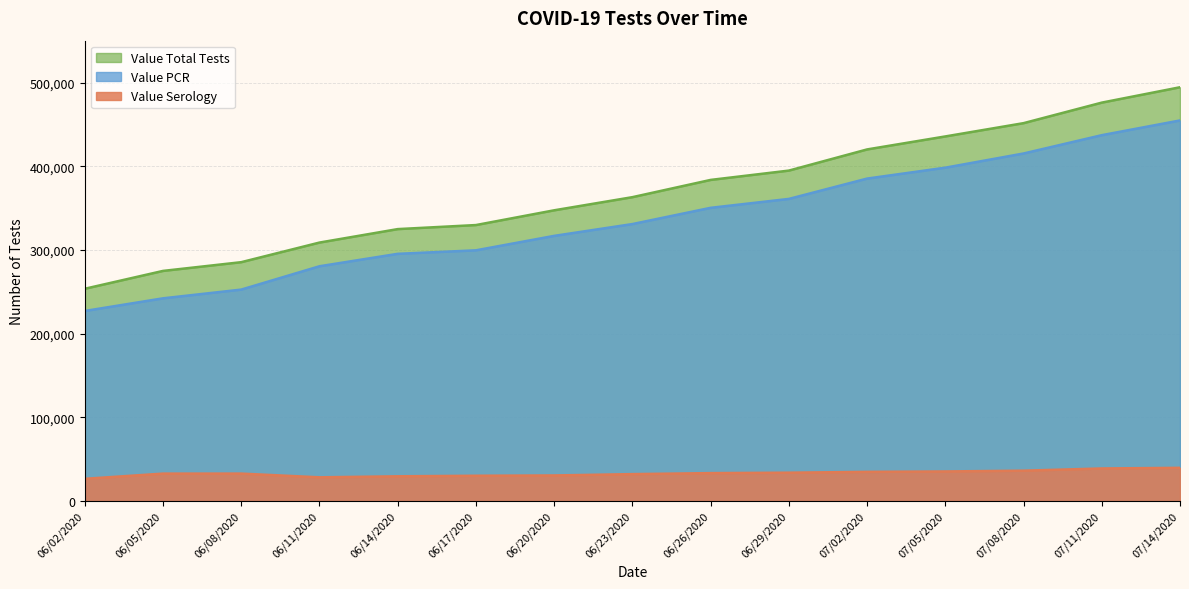

What is the difference between the maximum and minimum values in the Value Total Tests series?

240758